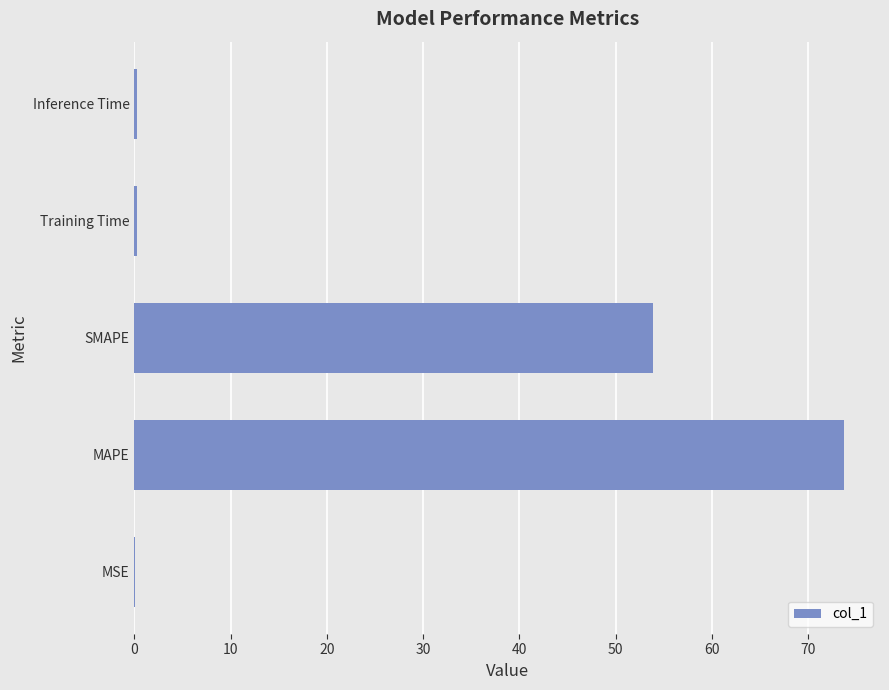

Which label corresponds to the largest value in the chart?

MAPE